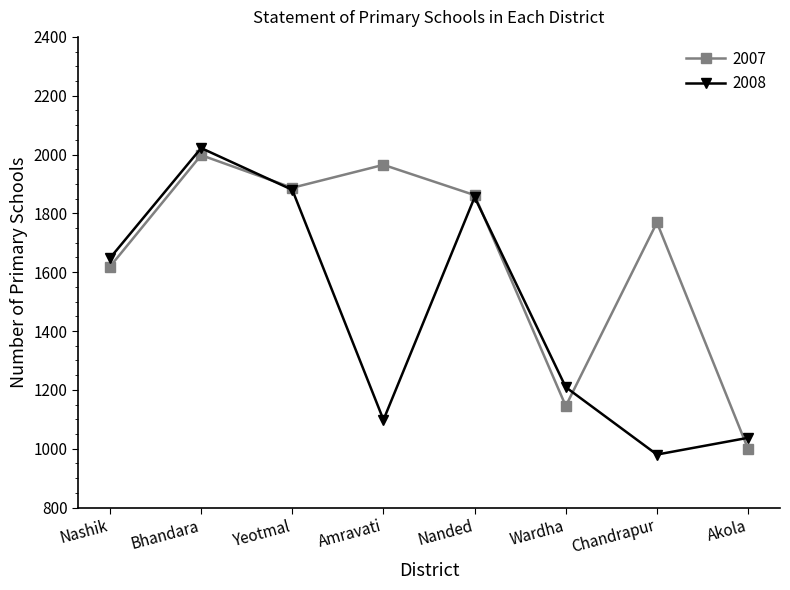

After their last crossing, which series has the higher values: 2007 or 2008?

2008